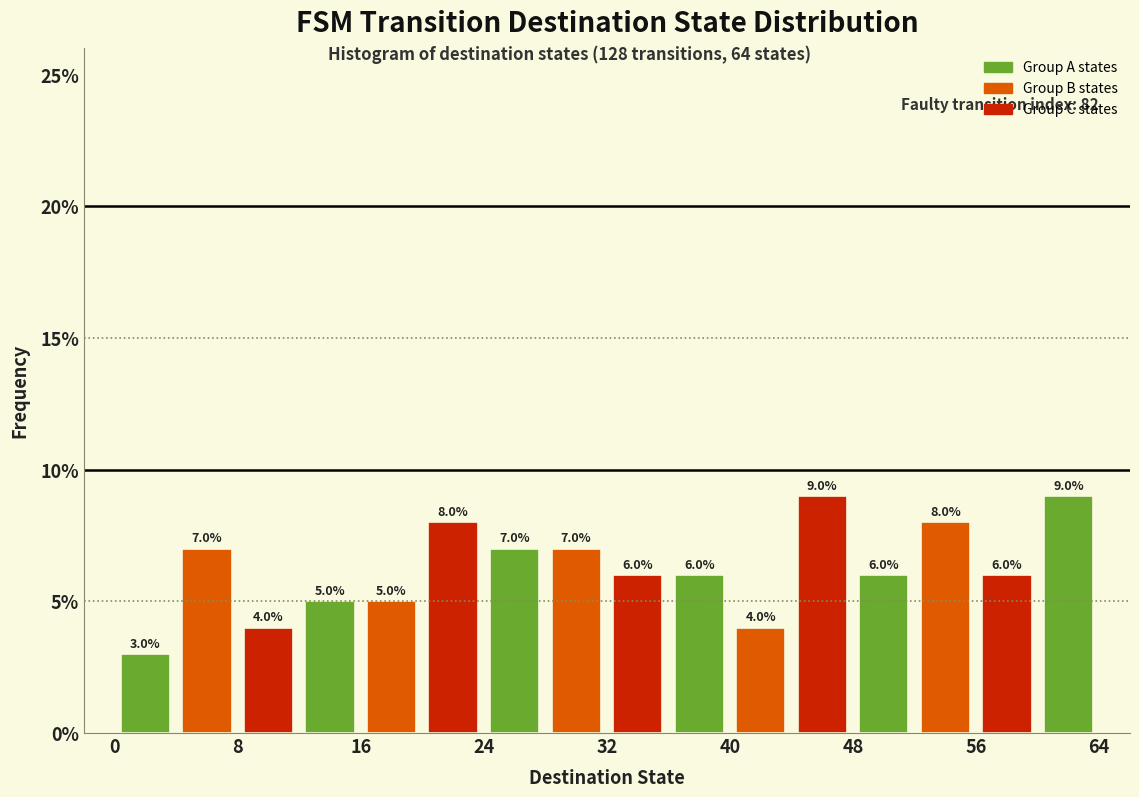

Reading left to right, list every bar in this chart as the range it spans on the x-axis followed by its height.

0 to 4: 3.0
4 to 8: 7.0
8 to 12: 4.0
12 to 16: 5.0
16 to 20: 5.0
20 to 24: 8.0
24 to 28: 7.0
28 to 32: 7.0
32 to 36: 6.0
36 to 40: 6.0
40 to 44: 4.0
44 to 48: 9.0
48 to 52: 6.0
52 to 56: 8.0
56 to 60: 6.0
60 to 64: 9.0